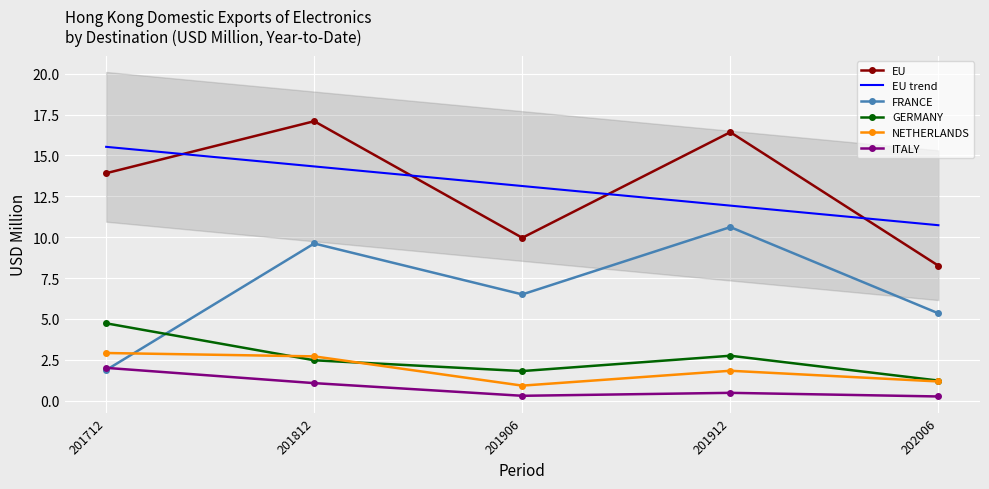

What is the difference between the NETHERLANDS values at 201912 and 201812?

0.9